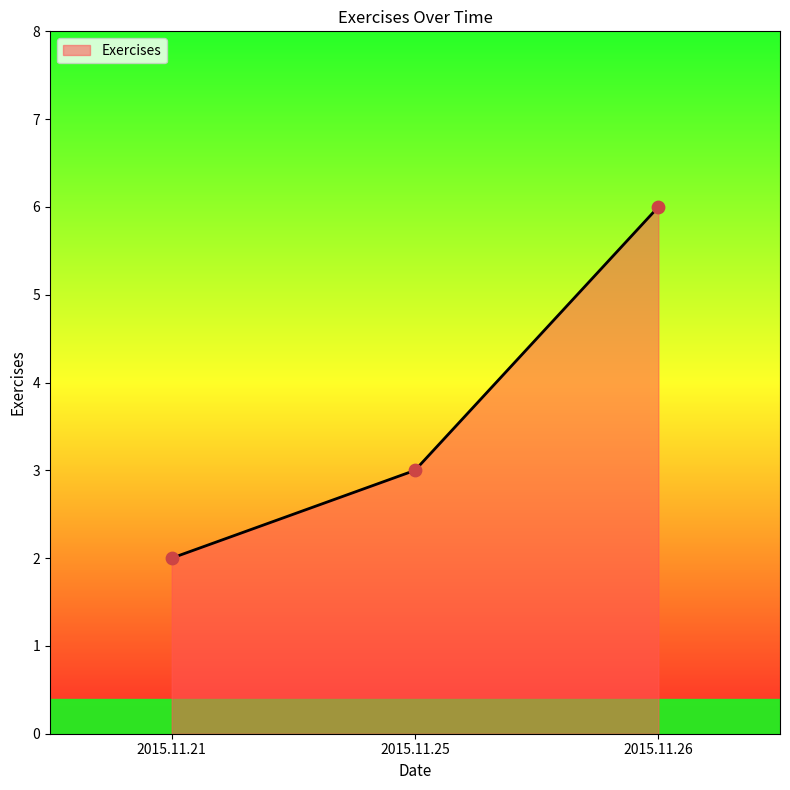

What is the ratio of the value at 2015.11.21 to the value at 2015.11.25?

0.7